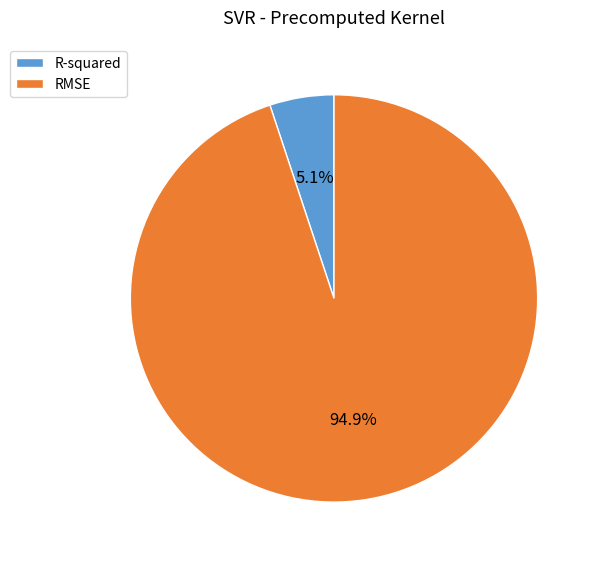

Combined, what portion of the pie is R-squared and RMSE?

100.0%